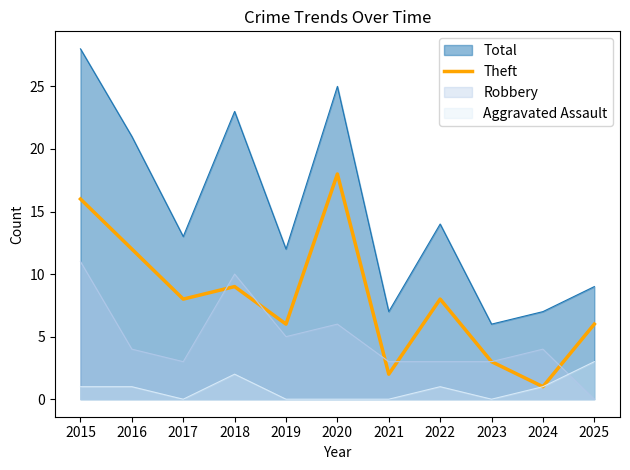

What is the difference between the highest and lowest values at 2024?

6